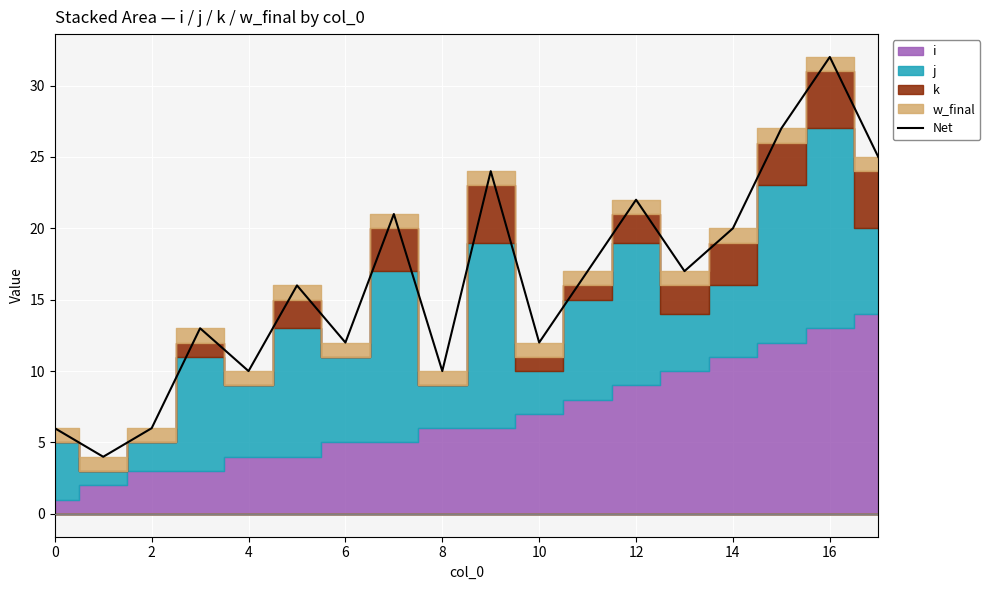

True or false: Net has a value of 22 at 12.

True